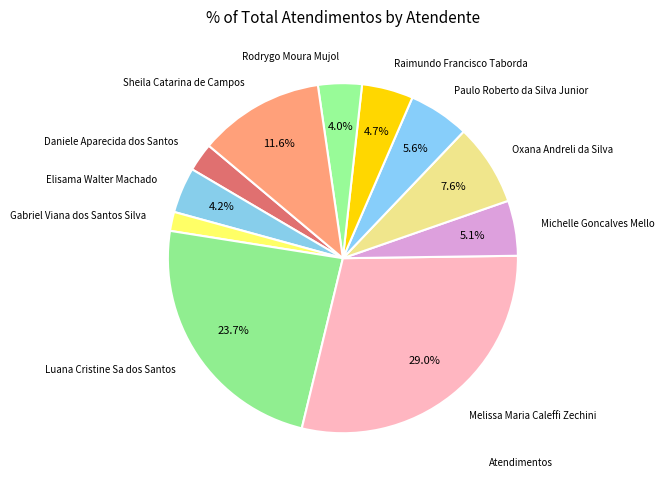

To the nearest percent, what percentage of the pie is Gabriel Viana dos Santos Silva?

2%